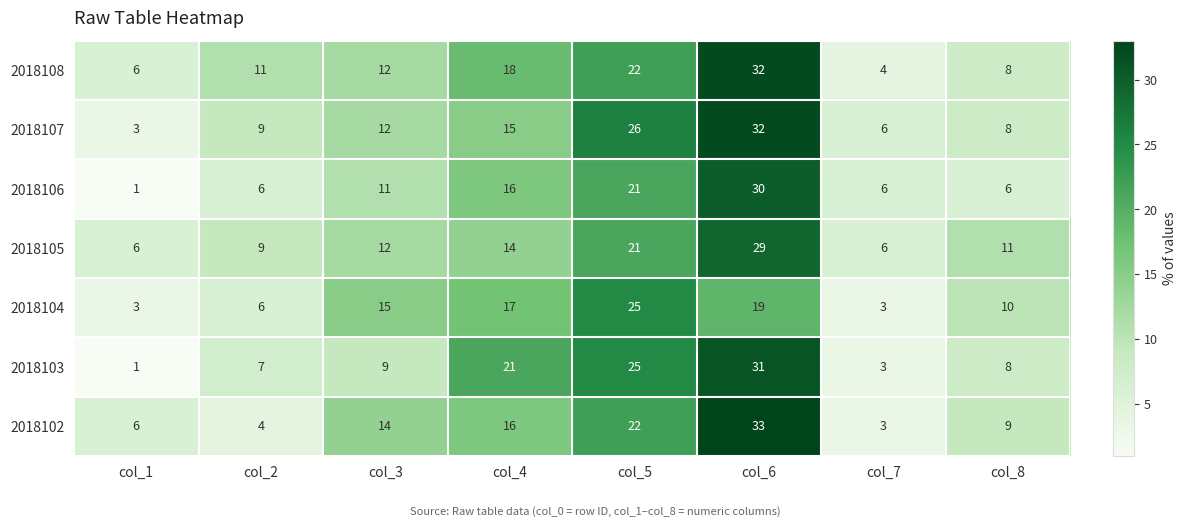

What is the average value of the 2018103 series?

13